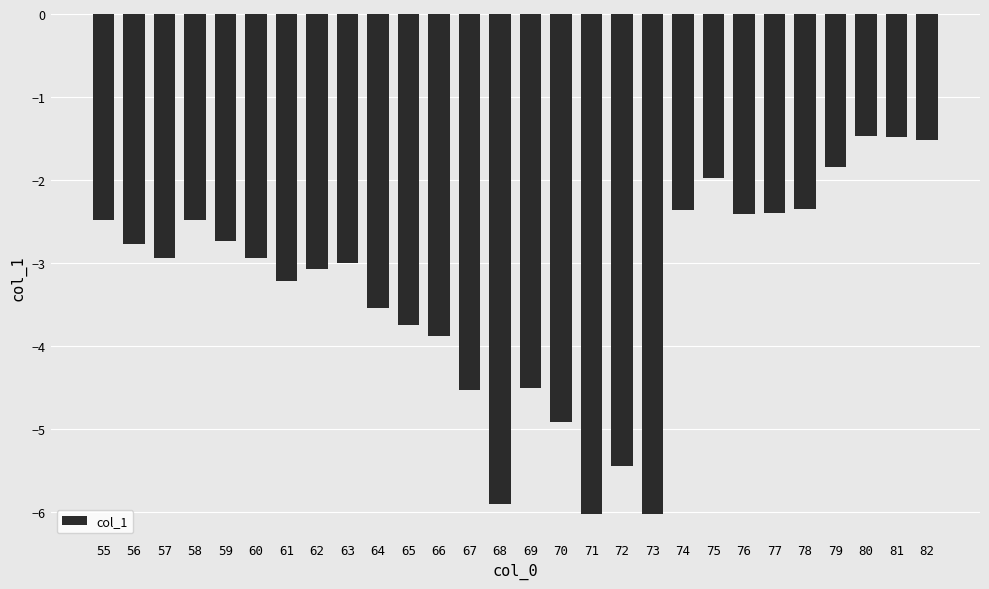

What is the smallest value displayed?

-6.0